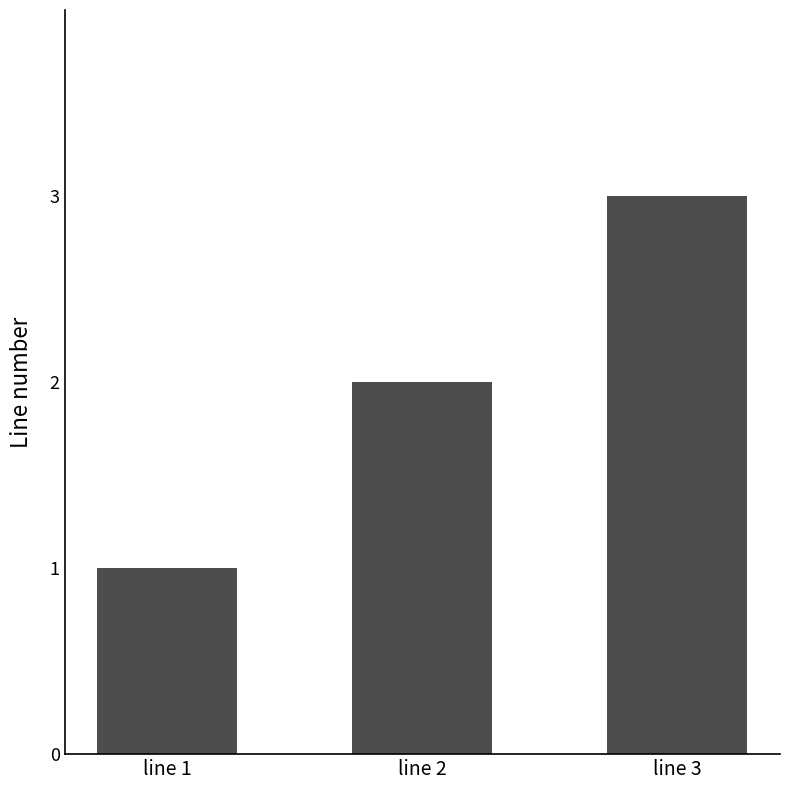

Rank the categories by value from highest to lowest.

line 3, line 2, line 1